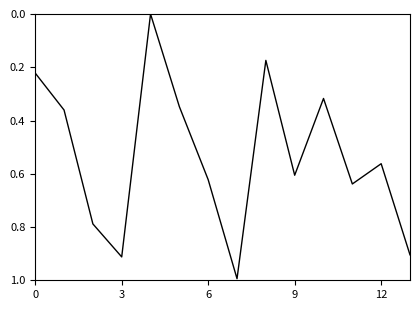

What is the maximum value shown in the chart?

1.0